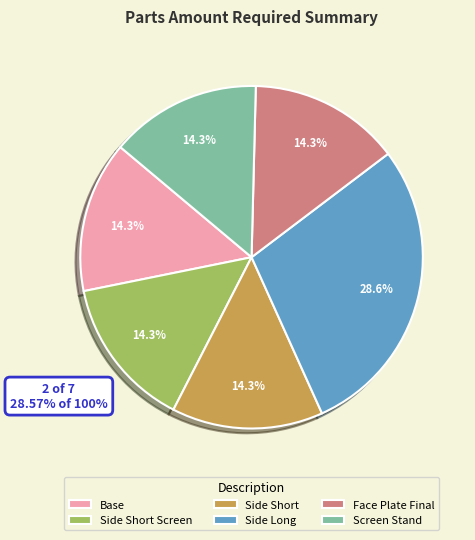

What percentage is the Side Long slice, to the nearest percent?

29%